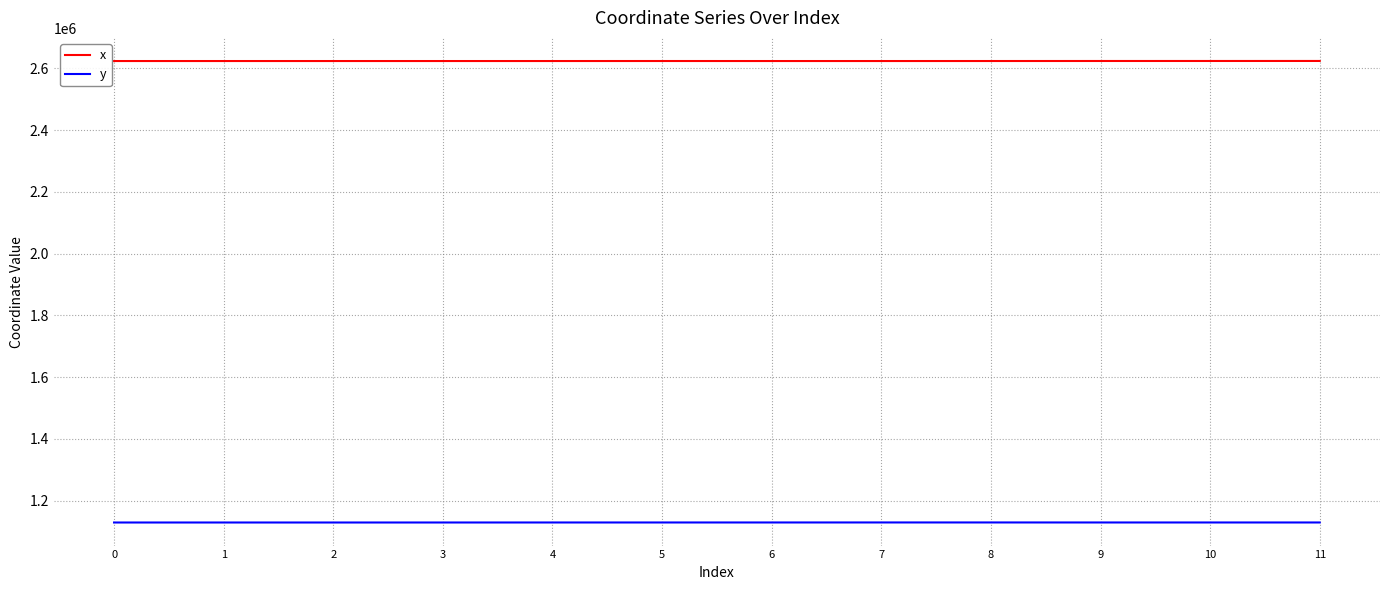

Rank the series by their average value, from lowest to highest.

y, x